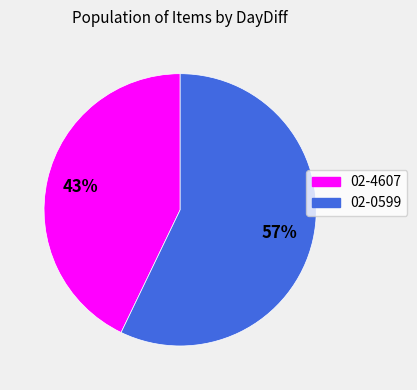

How many slices are in this pie chart?

2